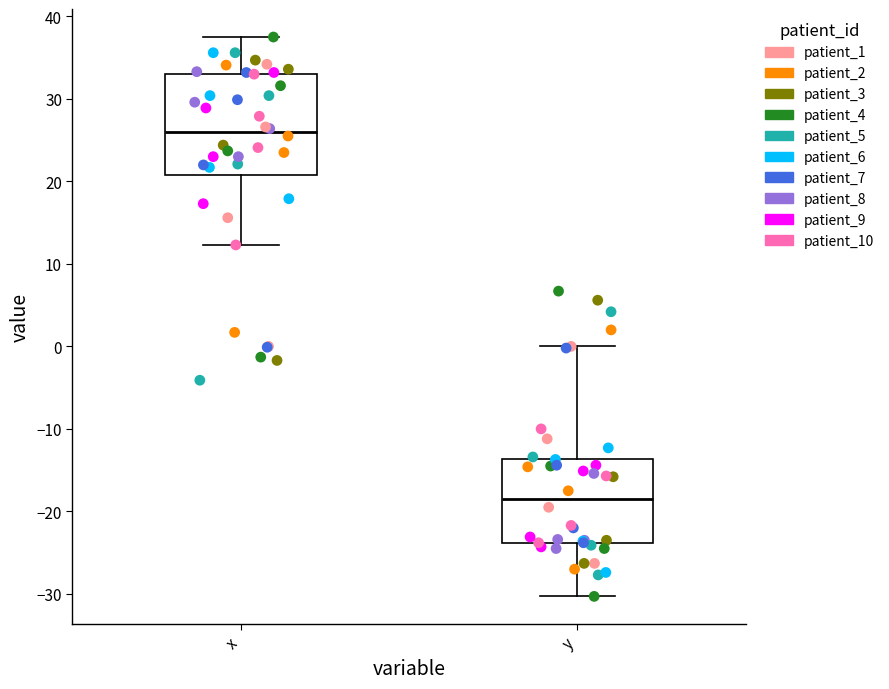

Where is the upper edge of the box for x on the y-axis? The values are not printed on the chart, so give them approximately, as read against the axis.

33